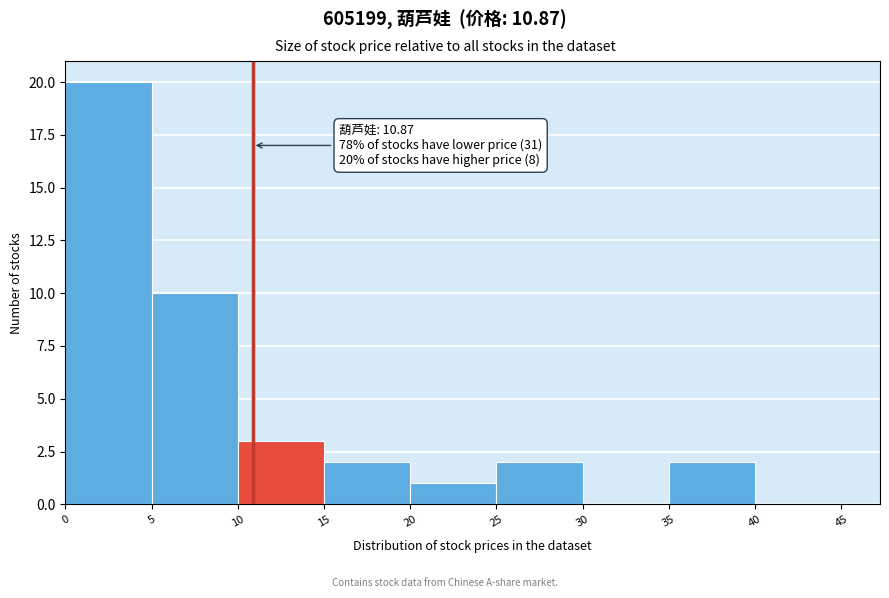

Over which range of the x-axis is the bar tallest?

0 to 5